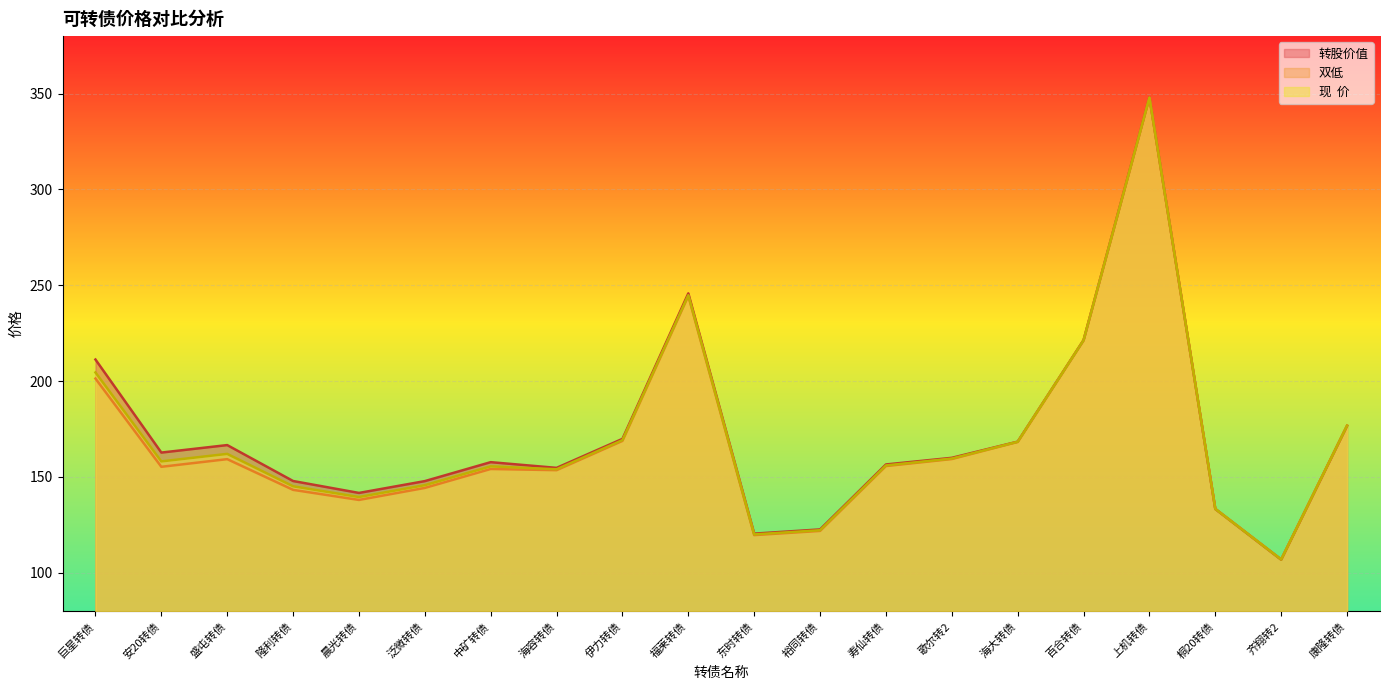

True or false: 现  价 has more than 1 interior local peaks.

True